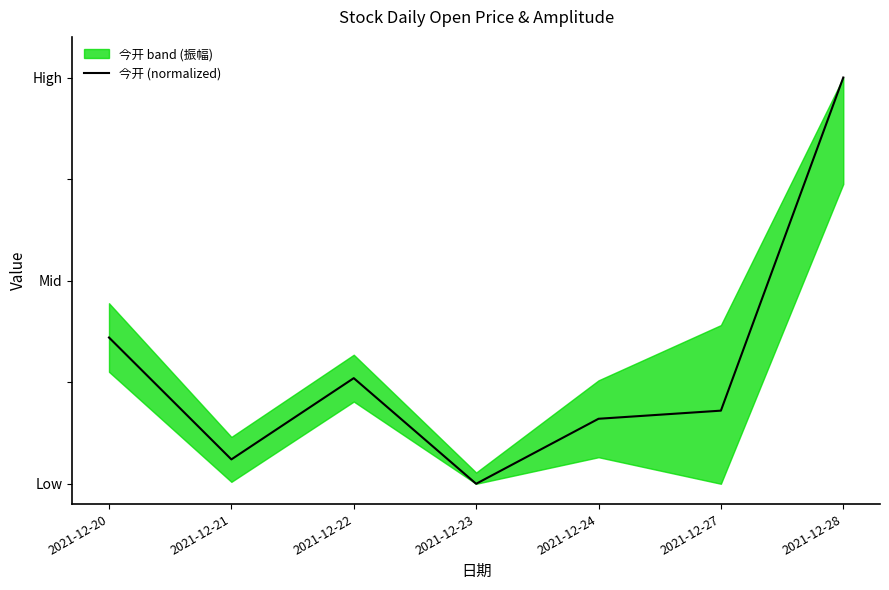

What is the sum of all values?

2.0